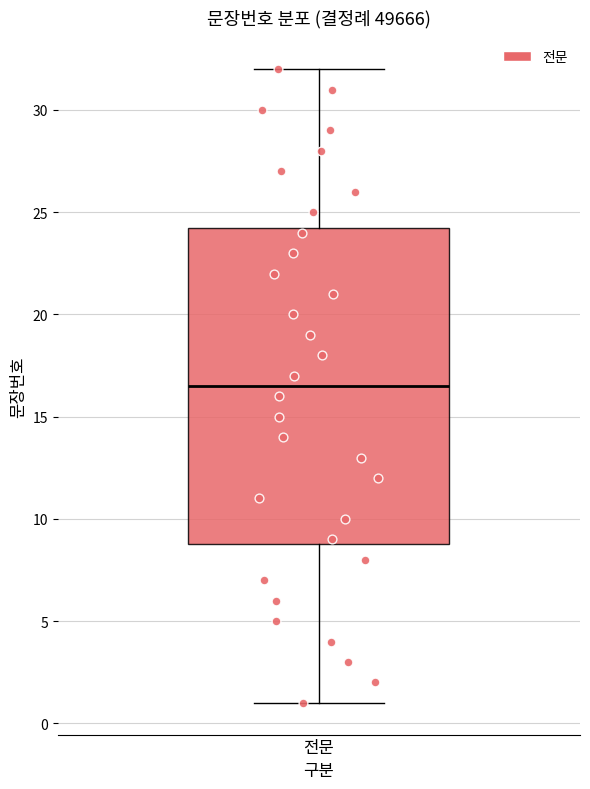

Transcribe this box plot: give where the median line is, the range the box spans, and where the two whiskers end, as read against the y-axis. The values are not printed on the chart, so give them approximately, as read against the axis.

median 16.5, box 9.0 to 24.5, whiskers 1.0 to 32.0